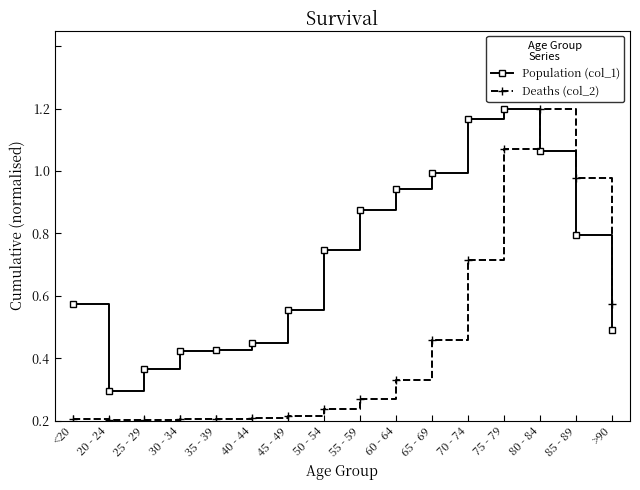

What is the label of the 10th point from the right?

45 - 49